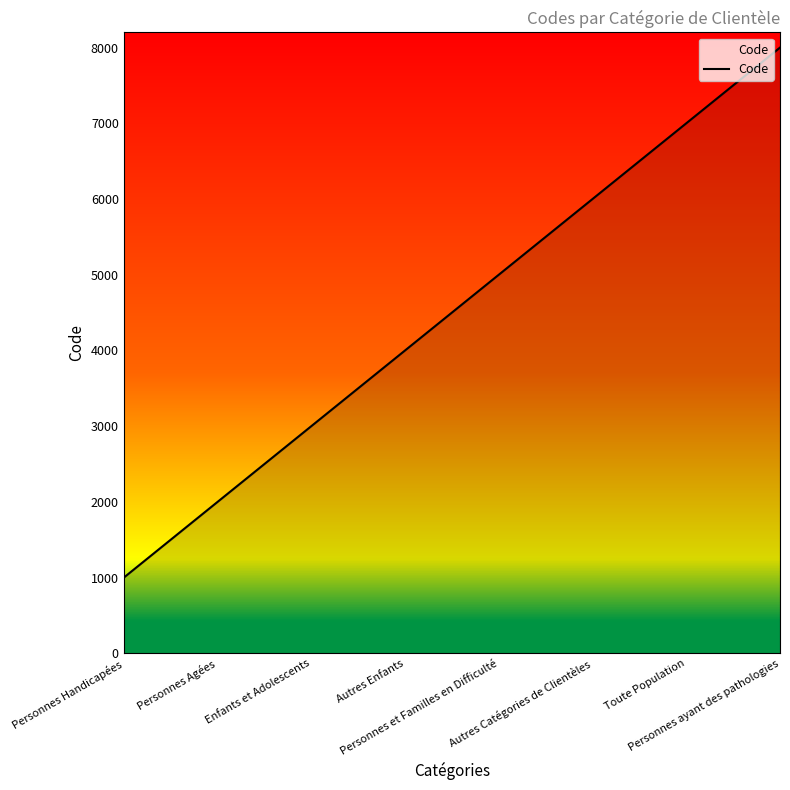

What is the maximum value shown in the chart?

8000